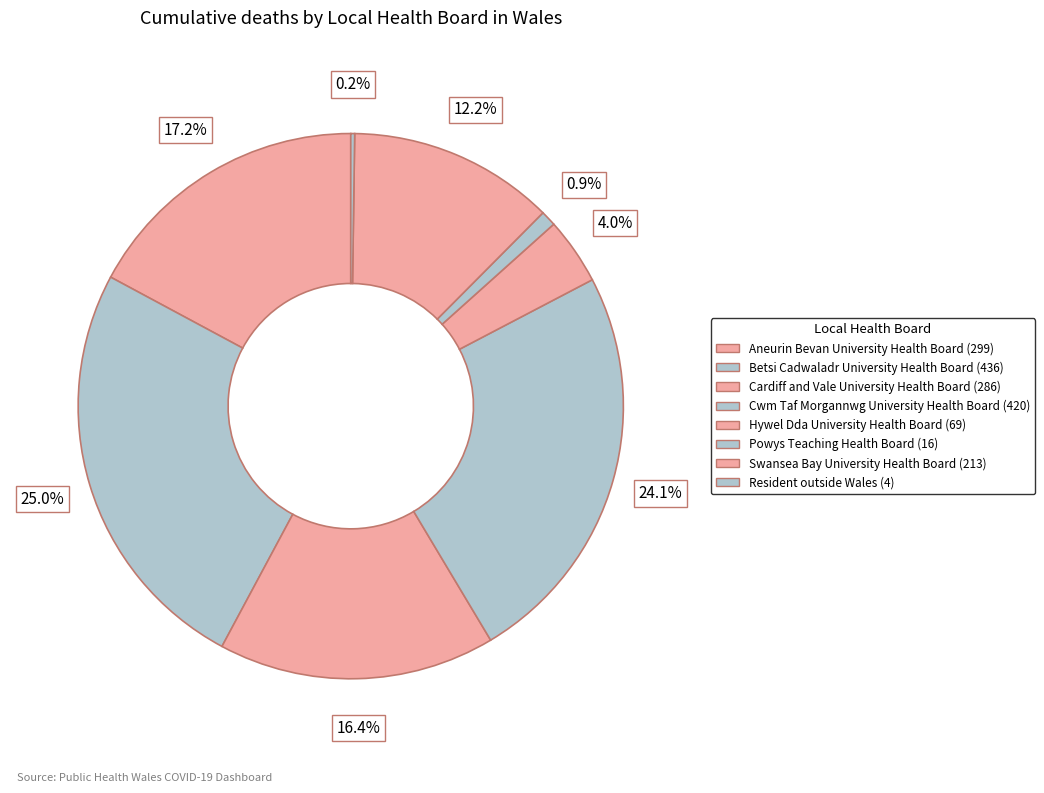

To the nearest percent, what percentage of the pie is Swansea Bay University Health Board?

12%